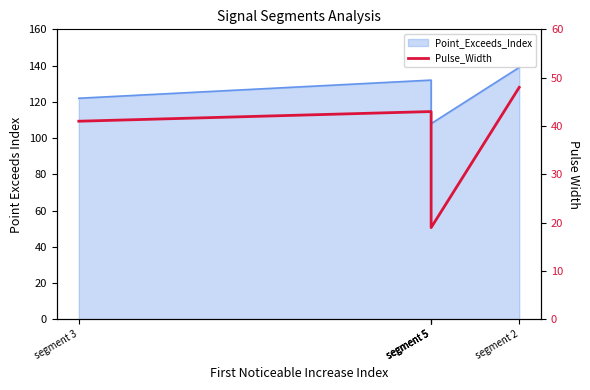

What is the change in value from segment 5 to segment 5?

-24